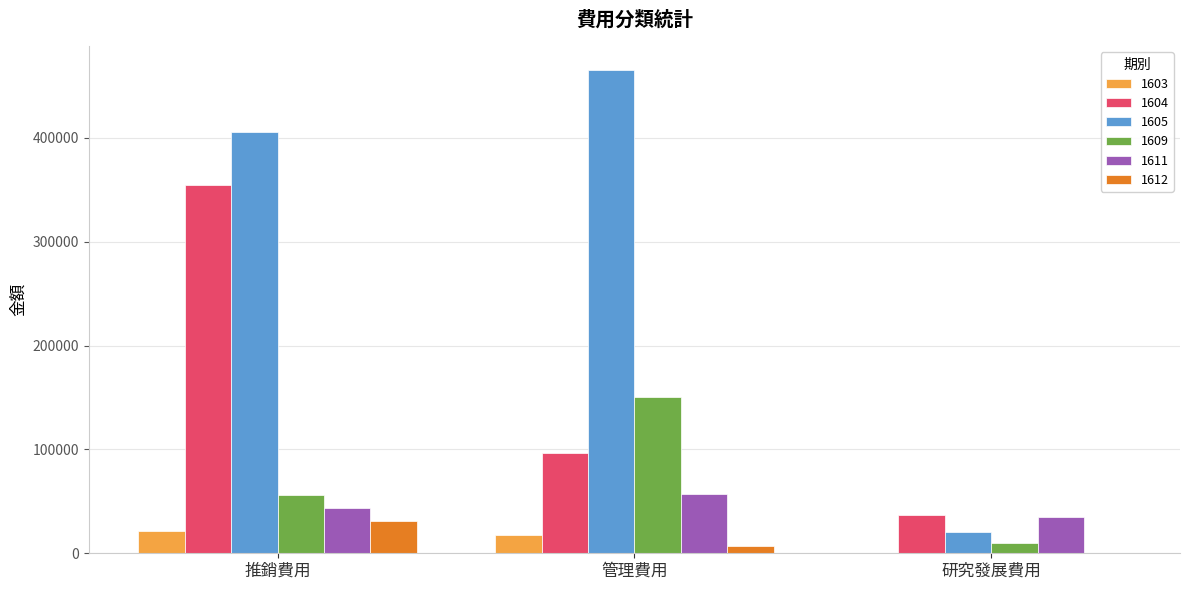

At which category is the sum across all series the highest?

推銷費用